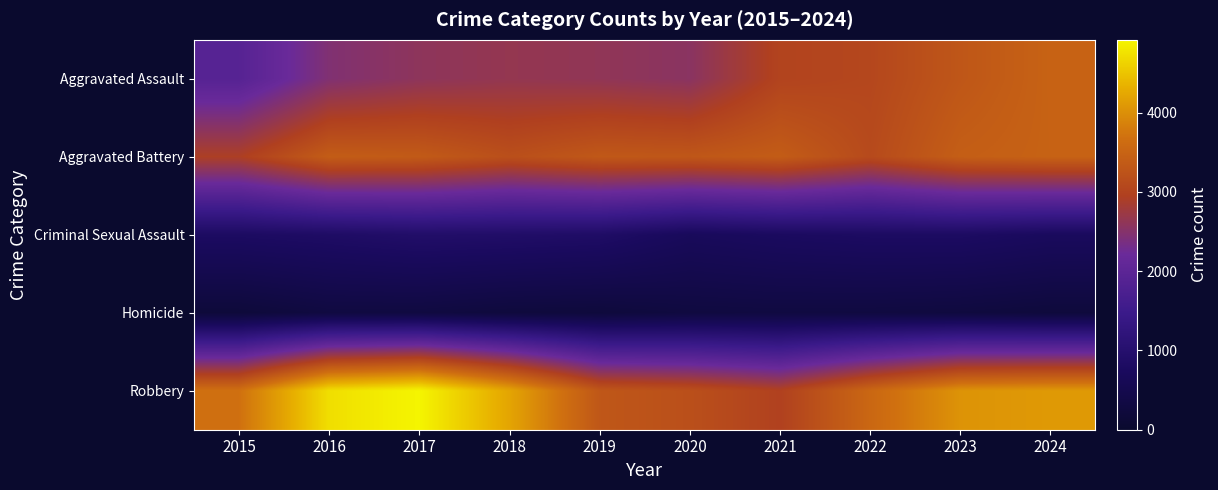

Rank the series by their maximum value, from highest to lowest.

Robbery, Aggravated Assault, Aggravated Battery, Criminal Sexual Assault, Homicide